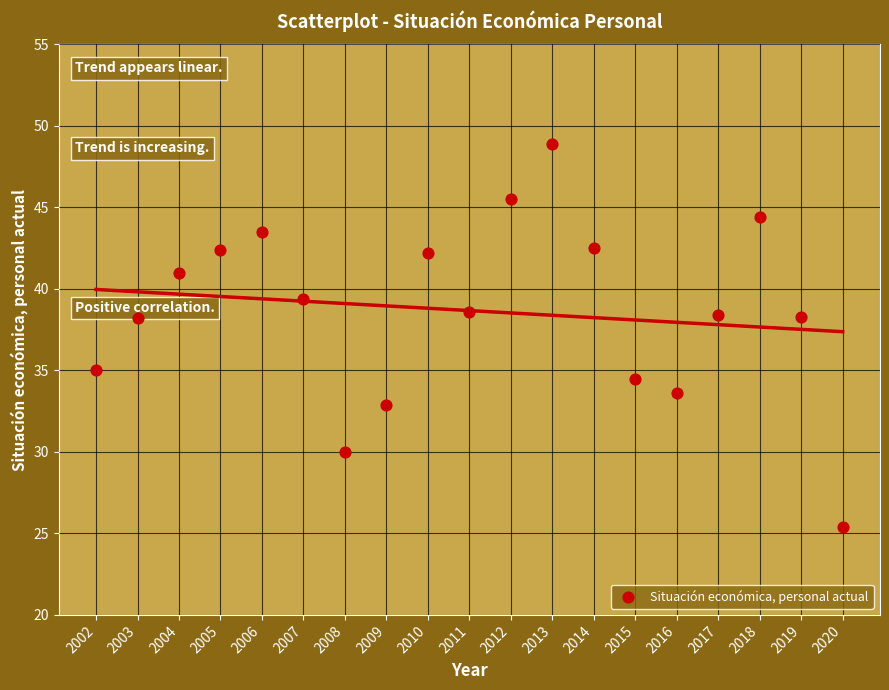

What is the range of X values (max minus min)?

18.0